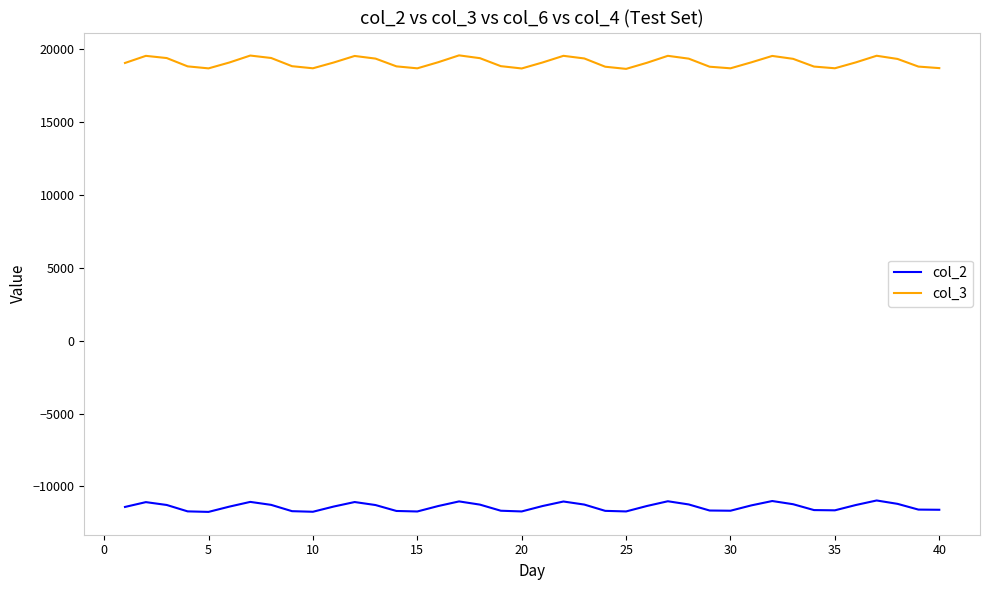

Does the chart have visible grid lines?

No